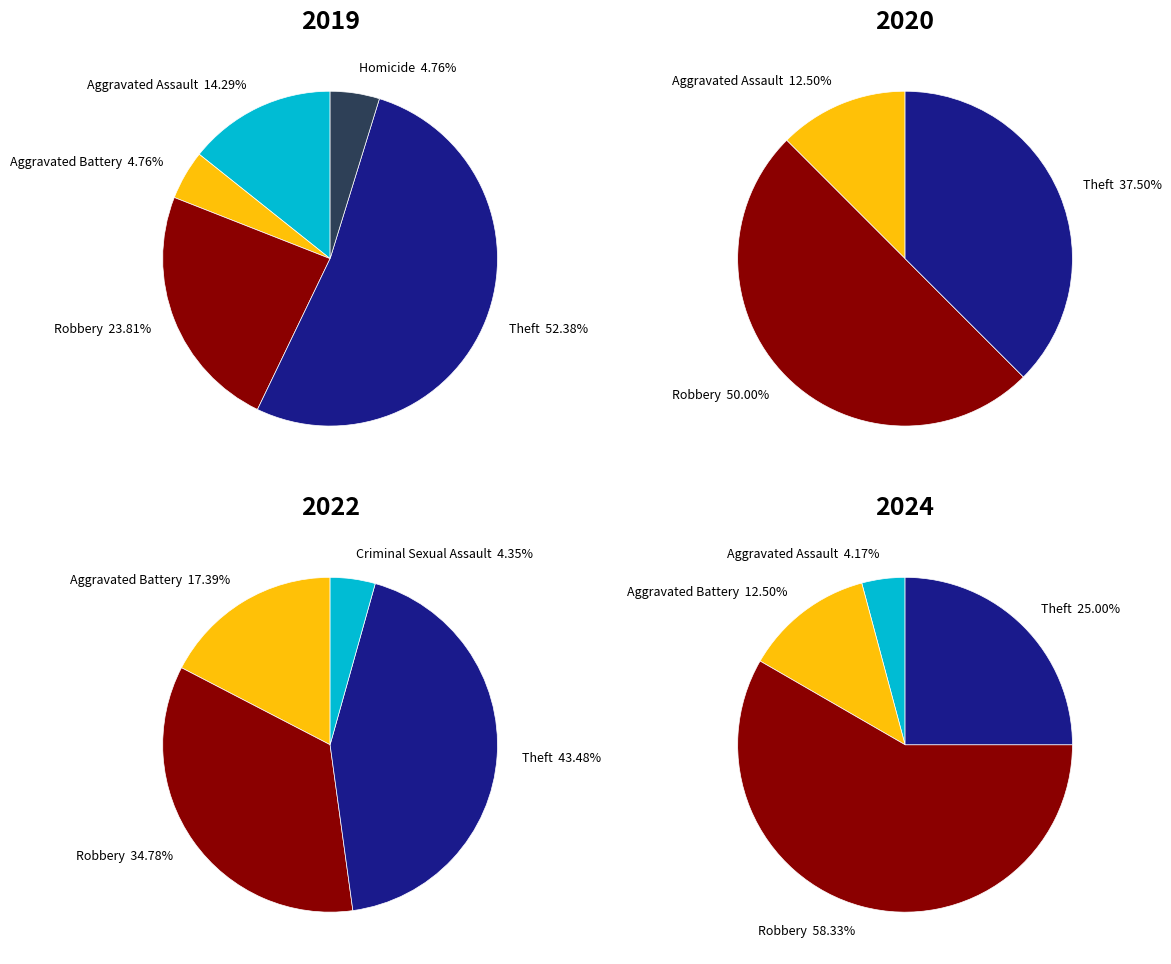

Does any single category account for the majority?

No